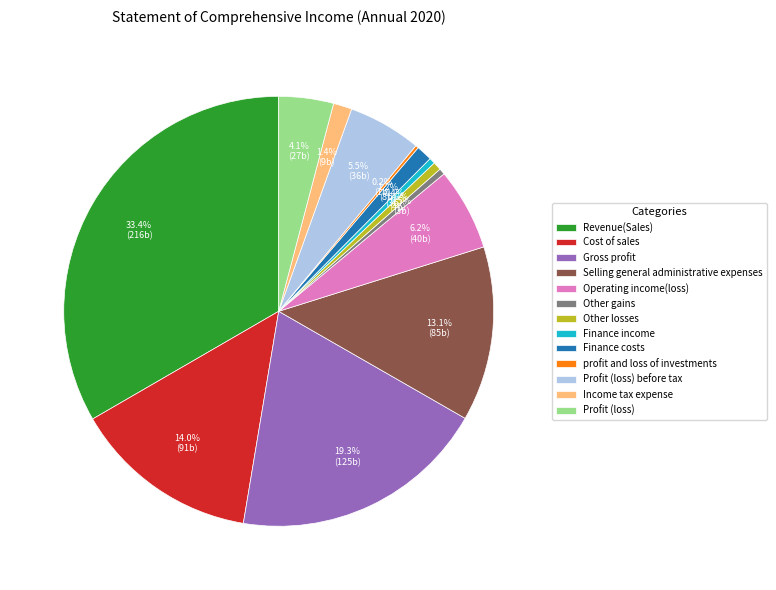

Combined, what portion of the pie is Profit (loss) before tax and Other losses?

6.1%